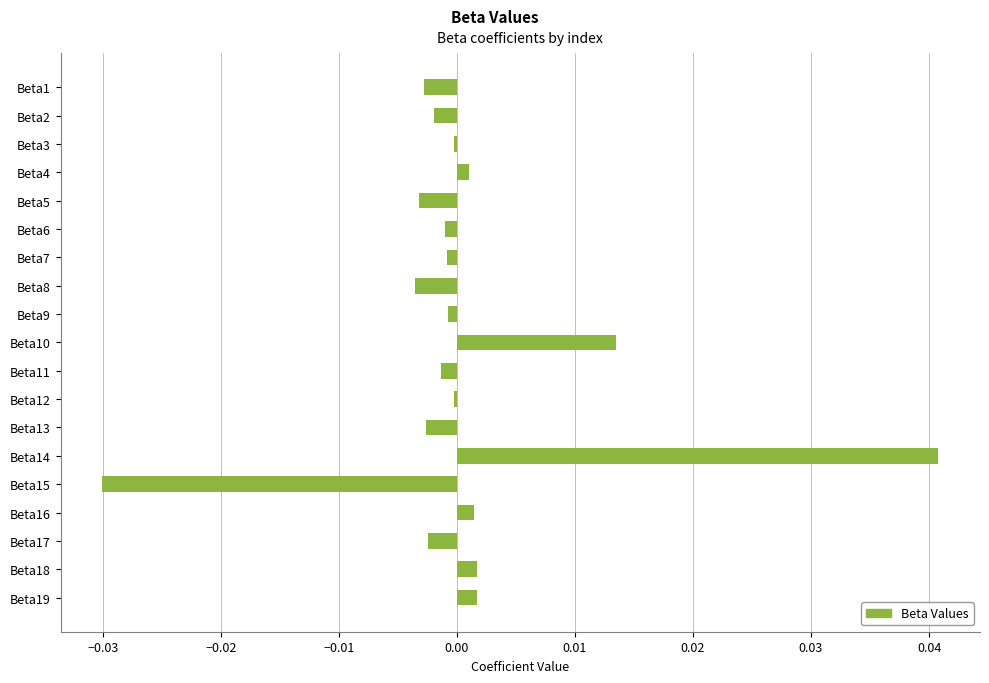

Which category has the highest value across all series?

Beta14